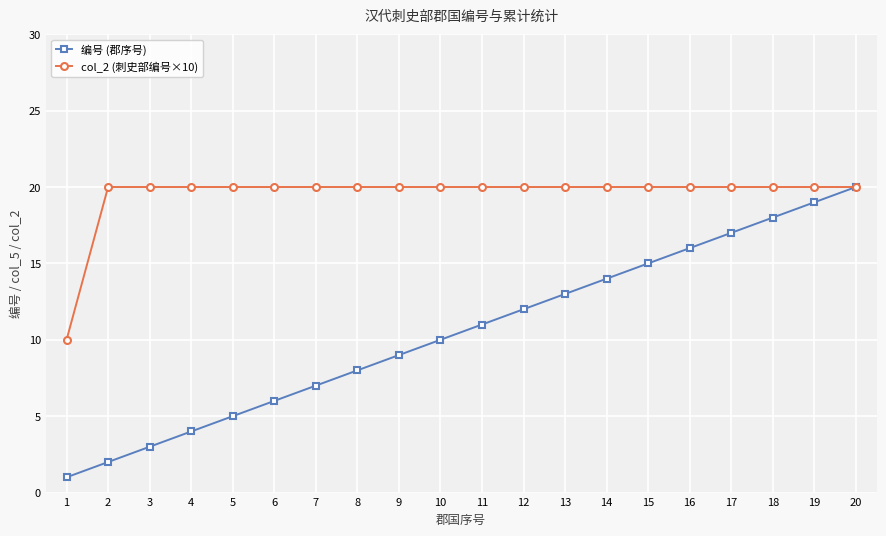

Is the value of 编号 (郡序号) at 2 greater than the value of col_2 (刺史部编号×10) at 17?

No